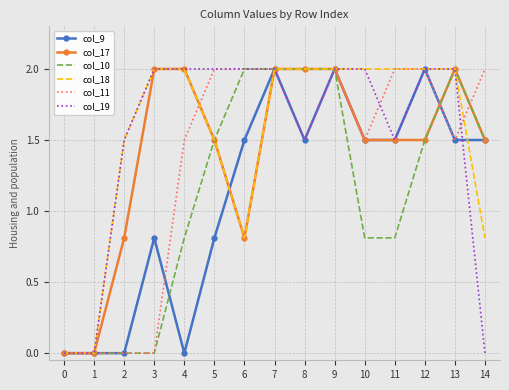

How many col_17 values are between 0 and 2?

15